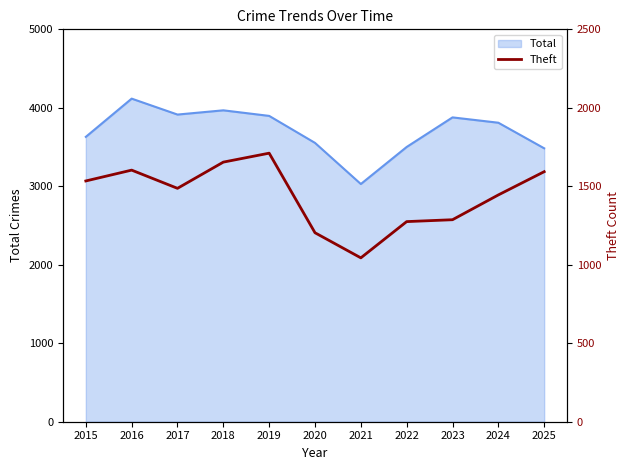

What is the minimum value for Total?

3029